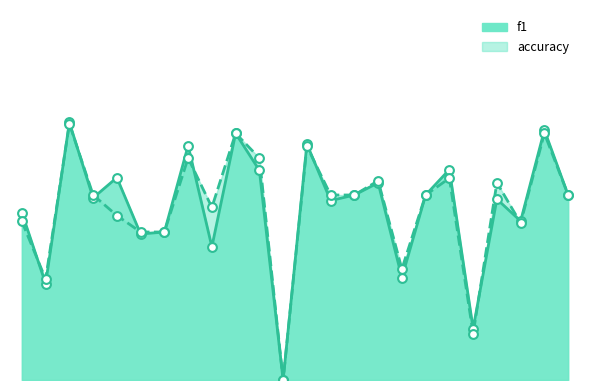

What is the total value across all series at 9?

0.8